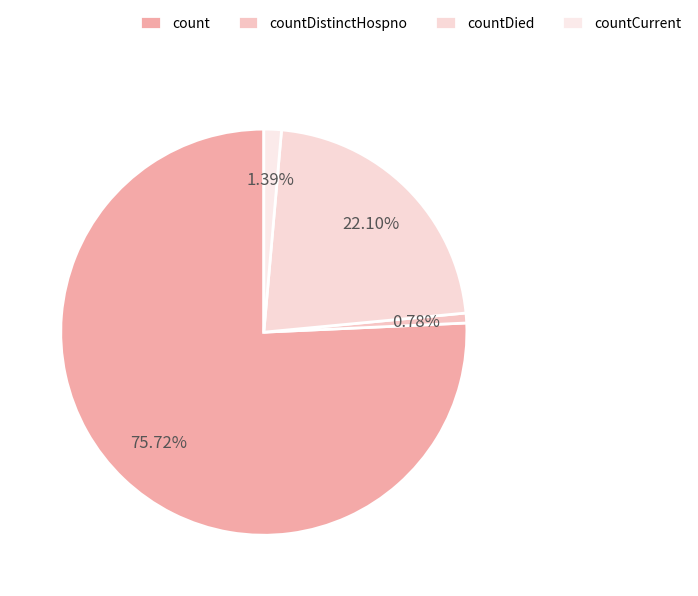

Which slice is the largest?

count